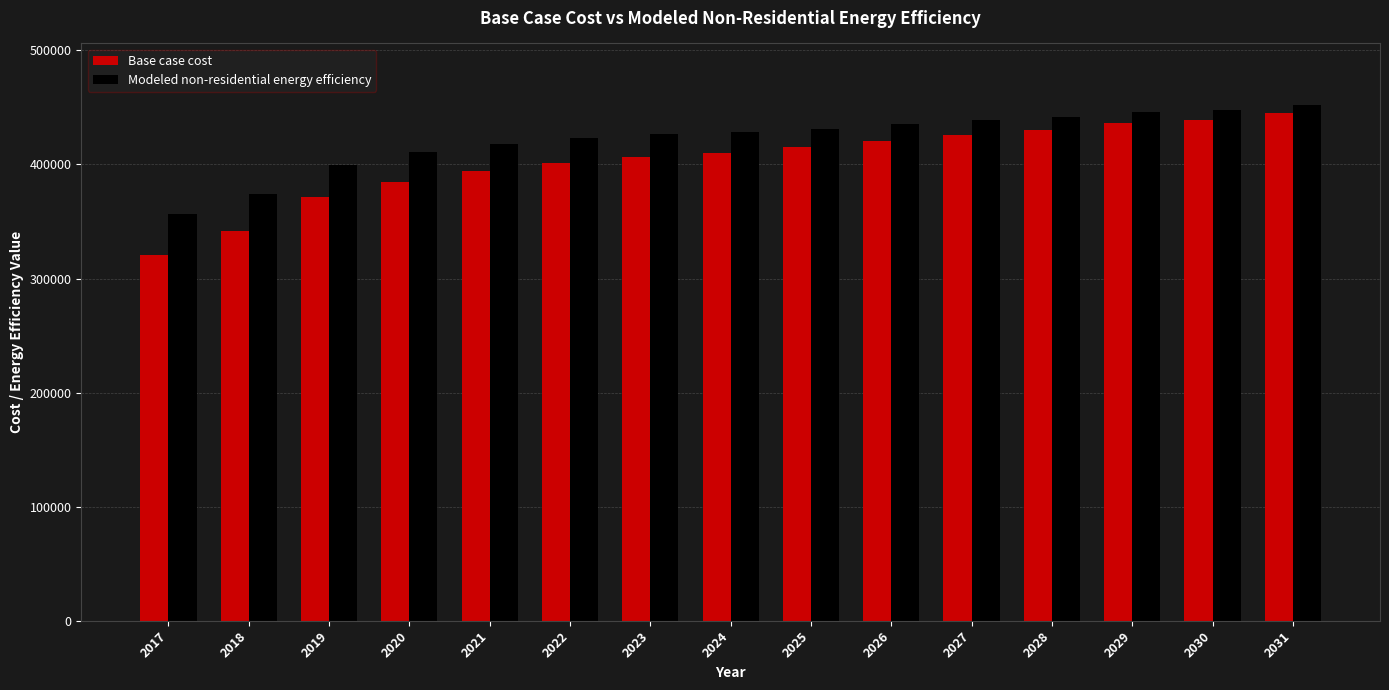

What is the value of the Base case cost bar at the 15th from the left?

445037.2